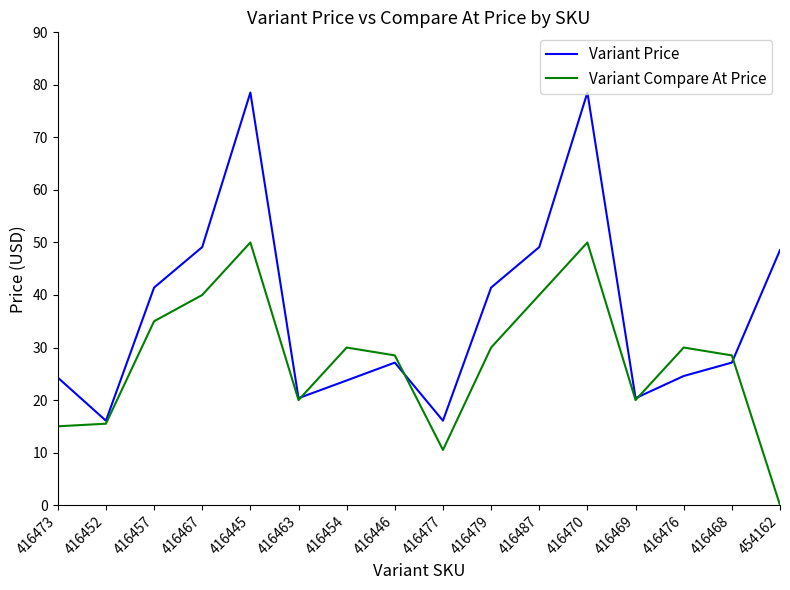

At which category does the chart reach its minimum across all series?

454162